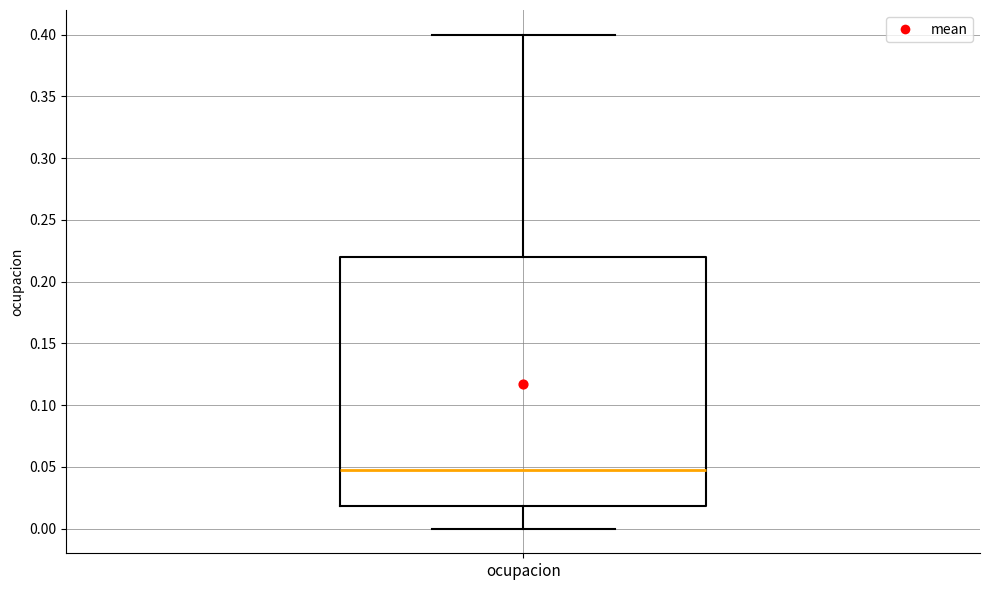

Transcribe this box plot: give where the median line is, the range the box spans, and where the two whiskers end, as read against the y-axis. The values are not printed on the chart, so give them approximately, as read against the axis.

median 0.045, box 0.020 to 0.220, whiskers 0.000 to 0.400